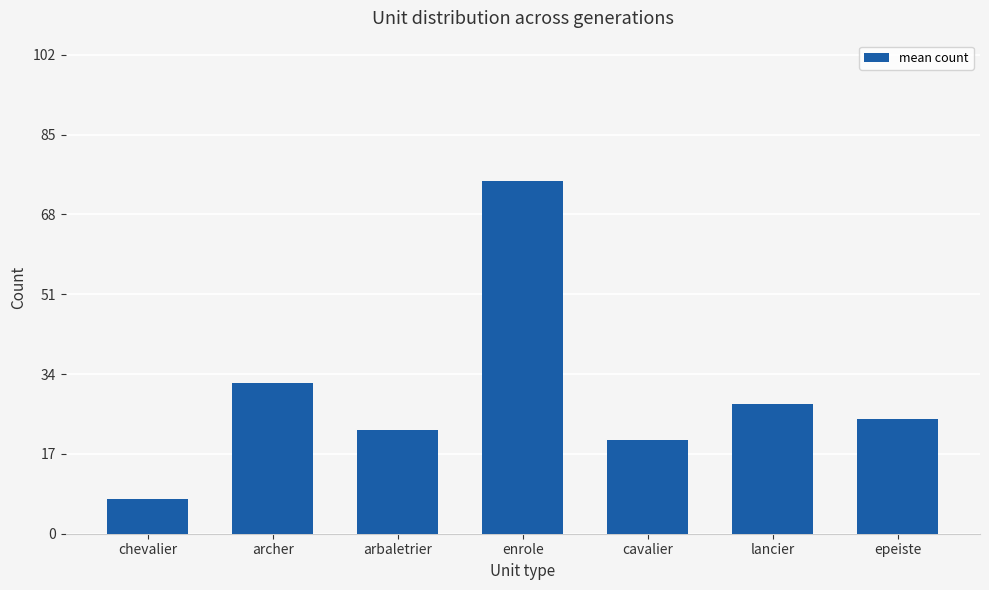

What is the average value?

29.8